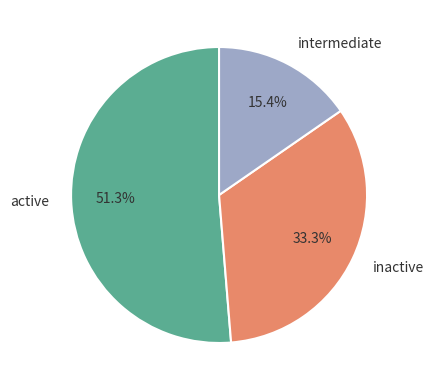

How many segments does this pie chart have?

3